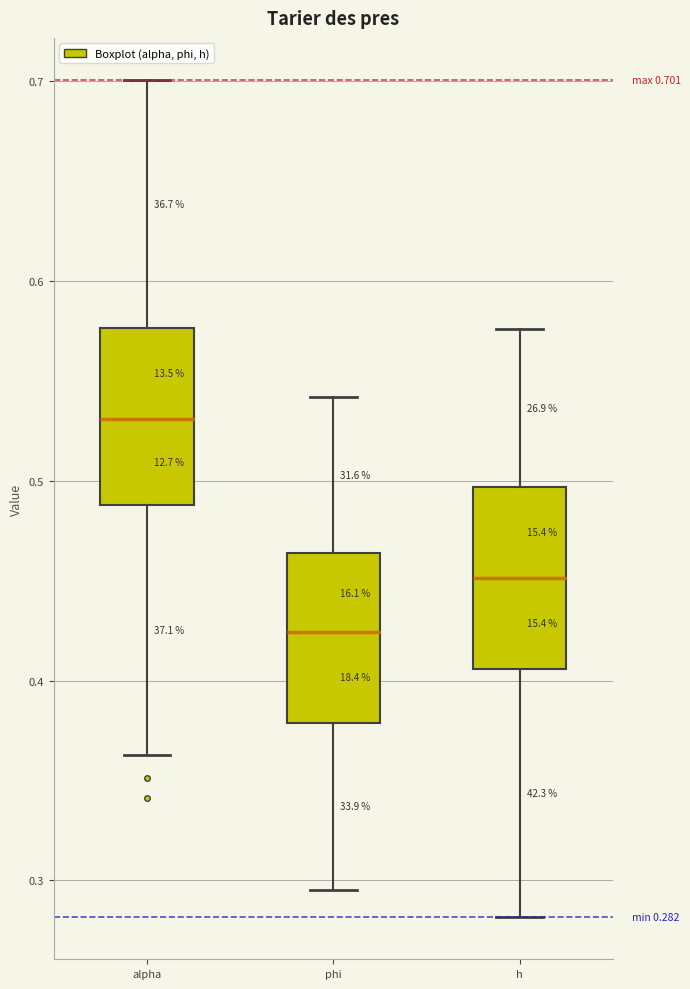

Which box's median line is the highest?

alpha